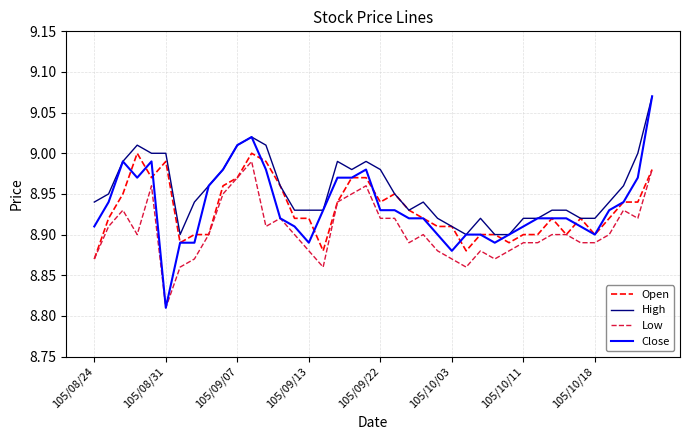

True or false: Low and High cross at least once.

False